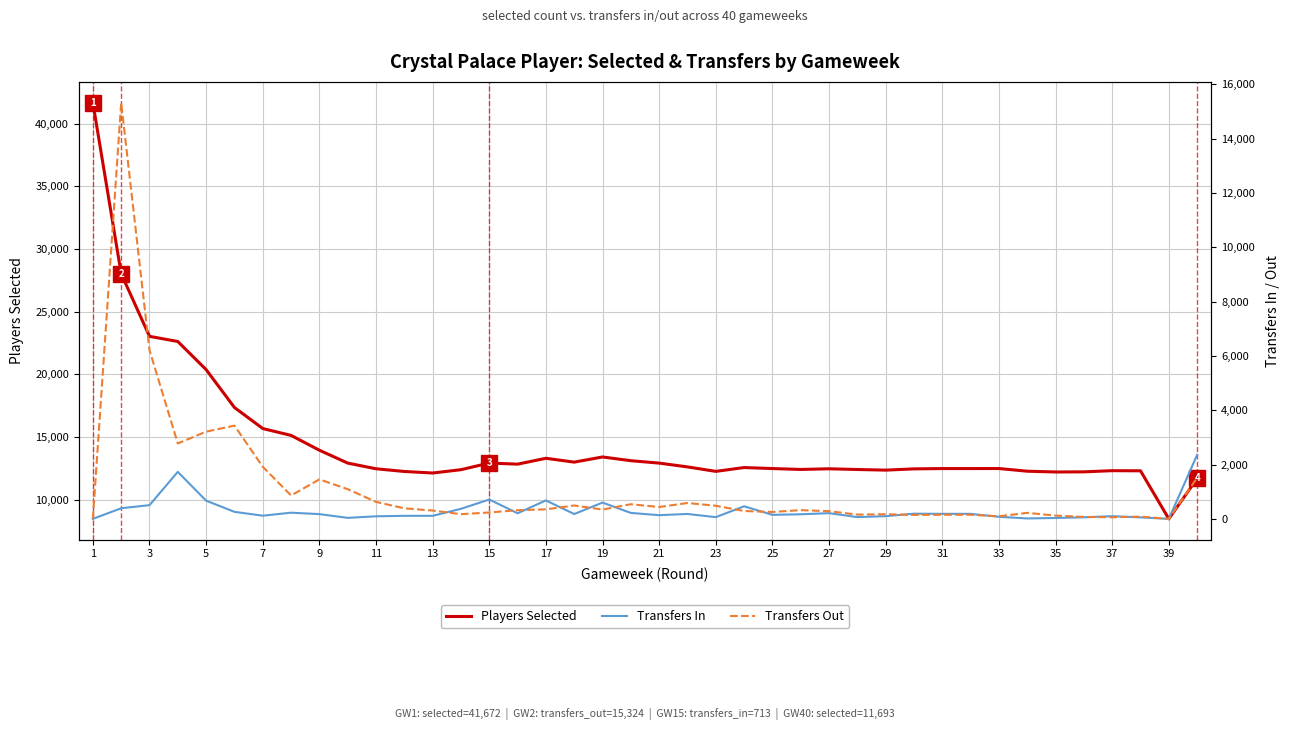

The value of Players Selected at 33 is 6743. True or false?

False